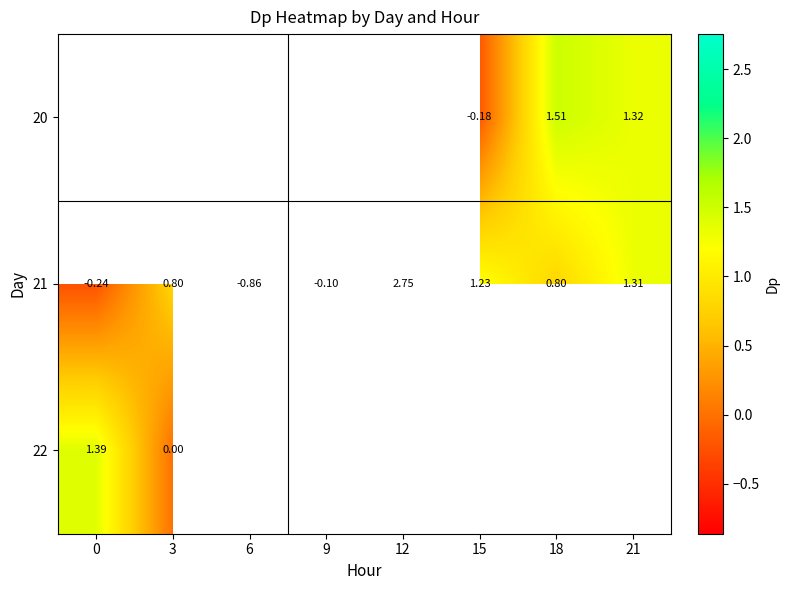

Which category has the lowest value in the 22 series?

3